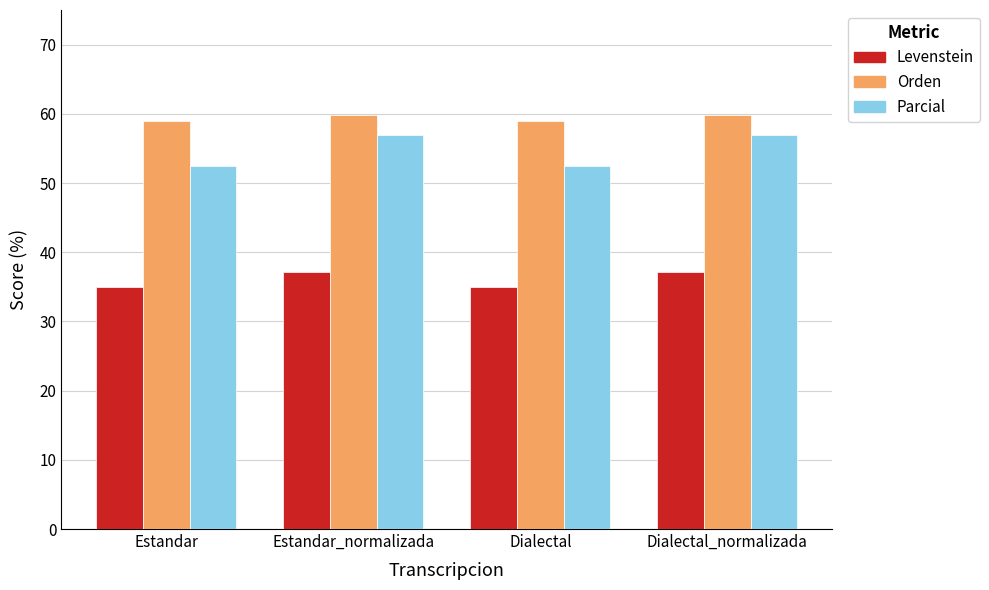

Rank the series at Estandar from highest to lowest value.

Orden, Parcial, Levenstein